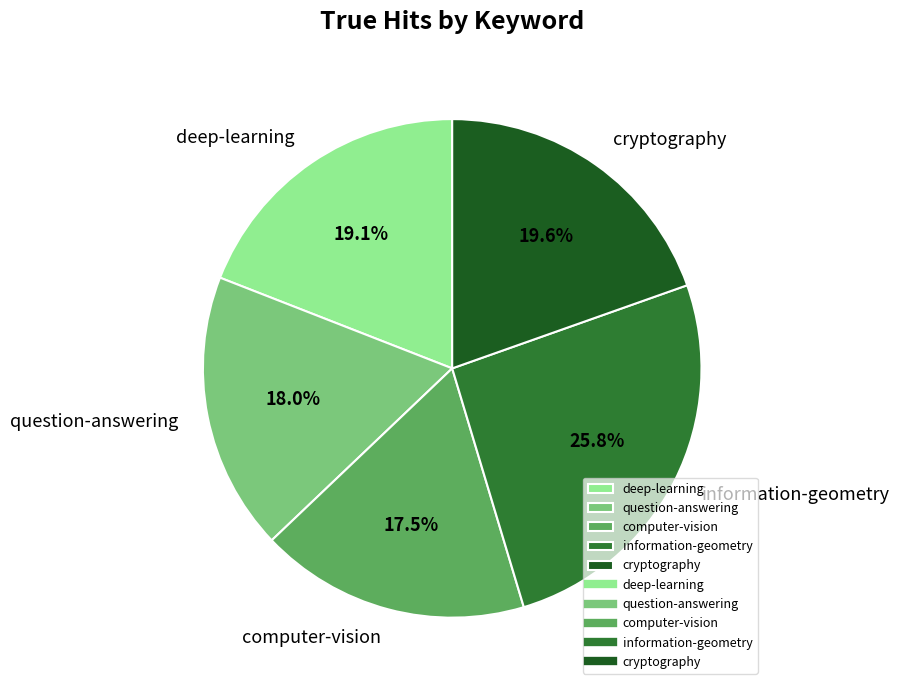

How many segments does this pie chart have?

5